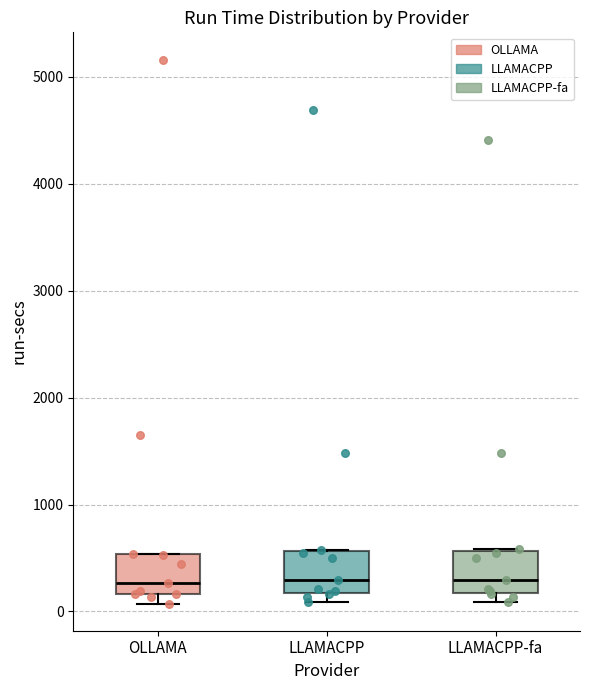

Where is the lower edge of the box for LLAMACPP on the y-axis? The values are not printed on the chart, so give them approximately, as read against the axis.

200